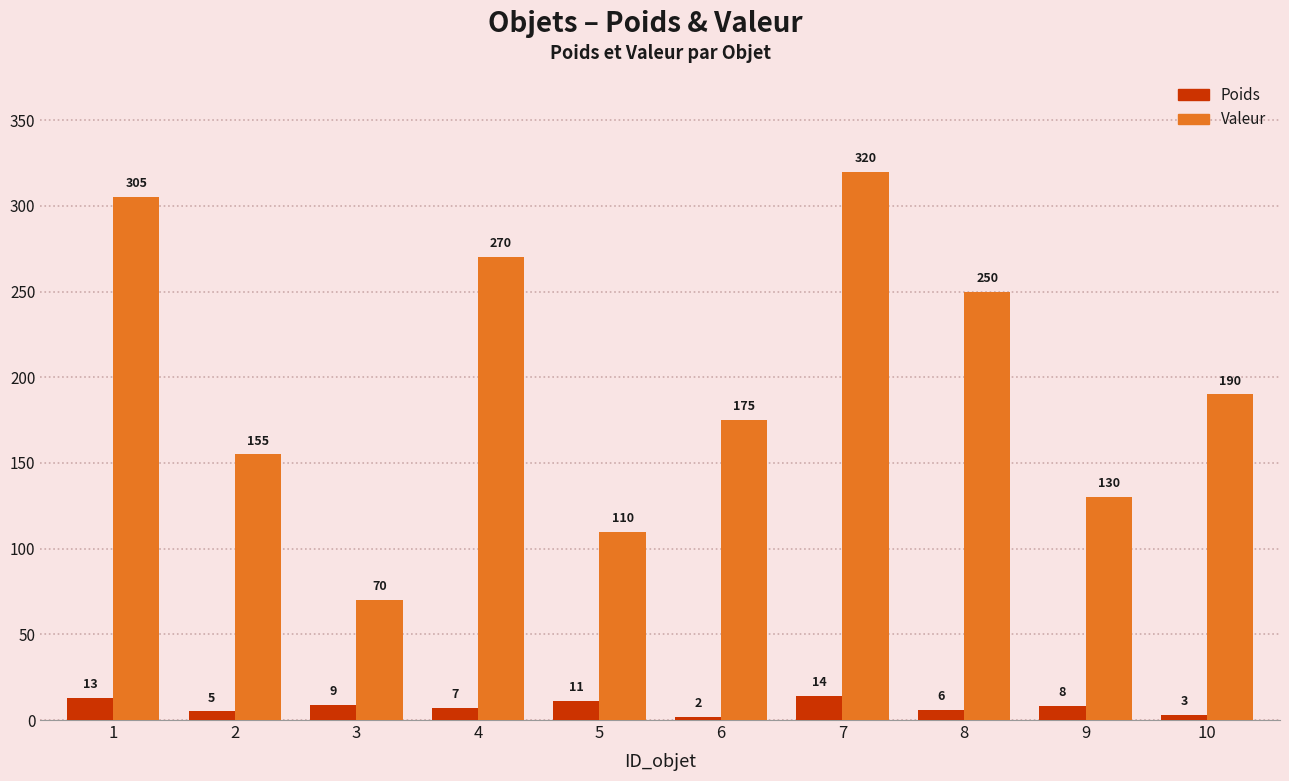

Is it true that Valeur equals 81 at 2?

False